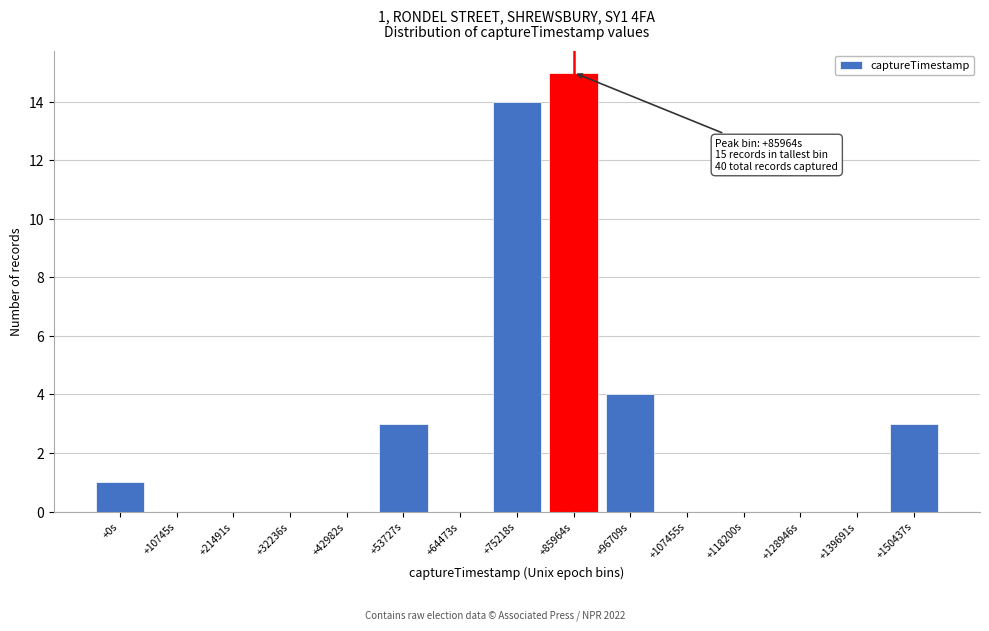

Reading right to left, transcribe all the data shown in this chart.

+150437s=3	+139691s=0	+128946s=0	+118200s=0	+107455s=0	+96709s=4	+85964s=15	+75218s=14	+64473s=0	+53727s=3	+42982s=0	+32236s=0	+21491s=0	+10745s=0	+0s=1